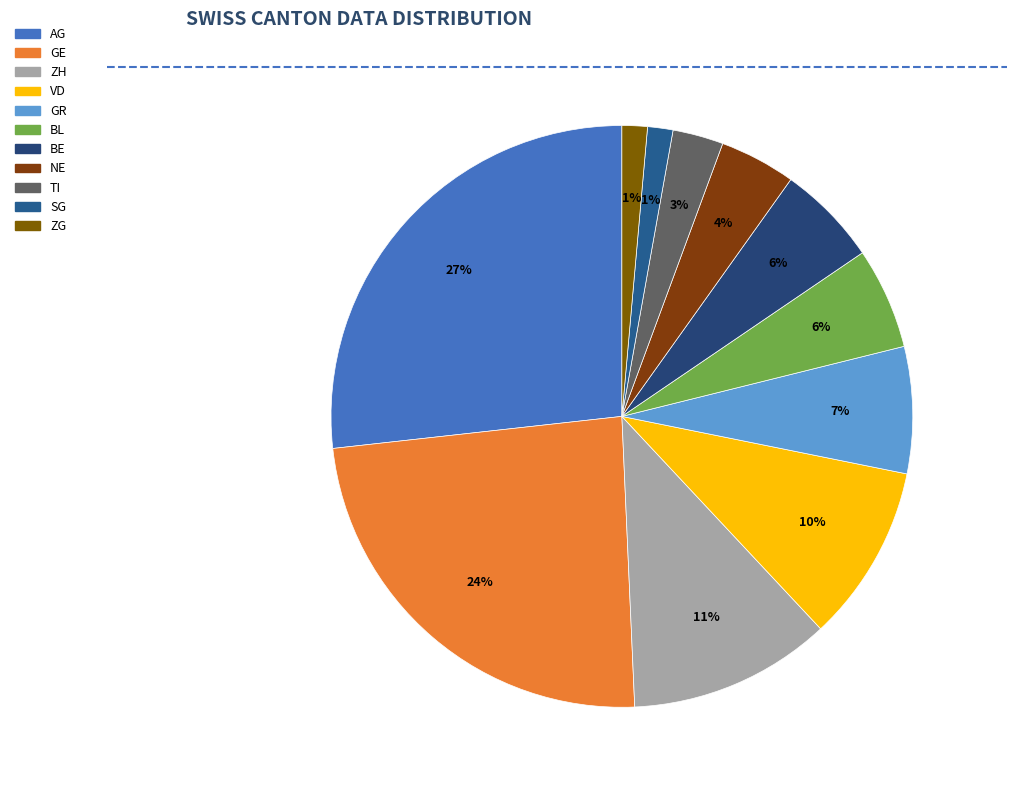

How many segments does this pie chart have?

11